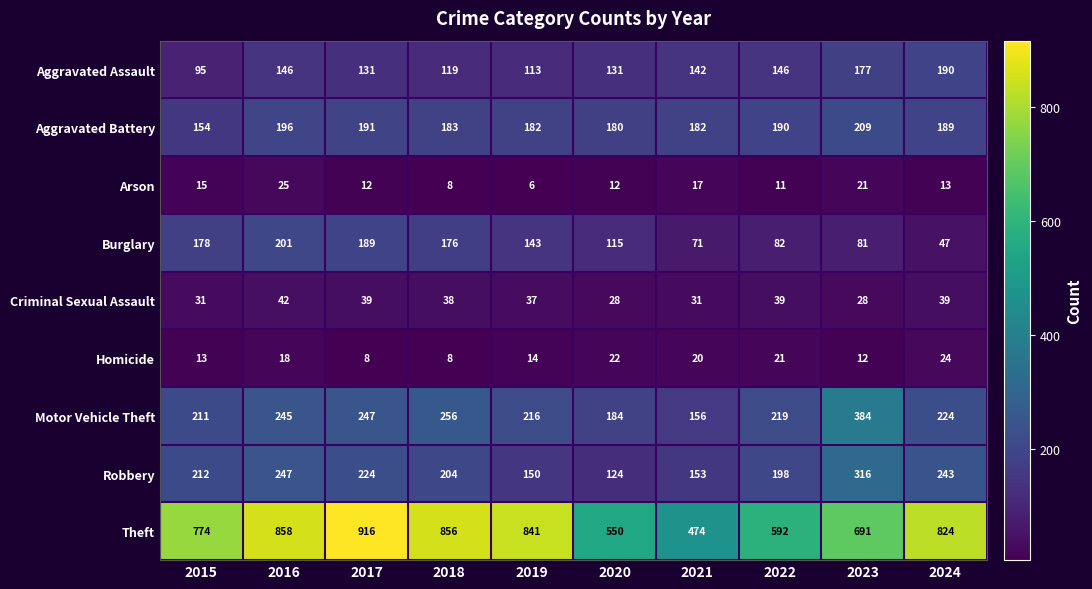

What is the sum of the Aggravated Assault values at 2018 and 2015?

214